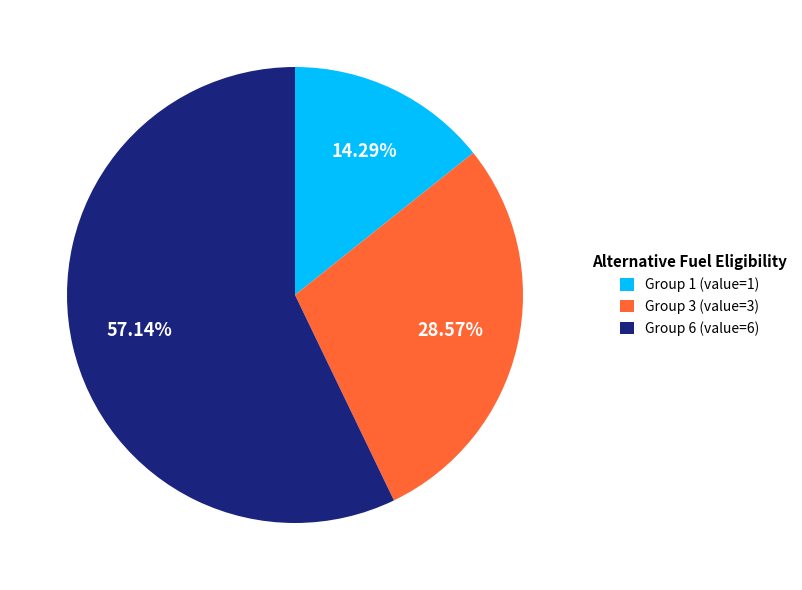

Which category has the biggest portion of the pie?

Group 6 (value=6)